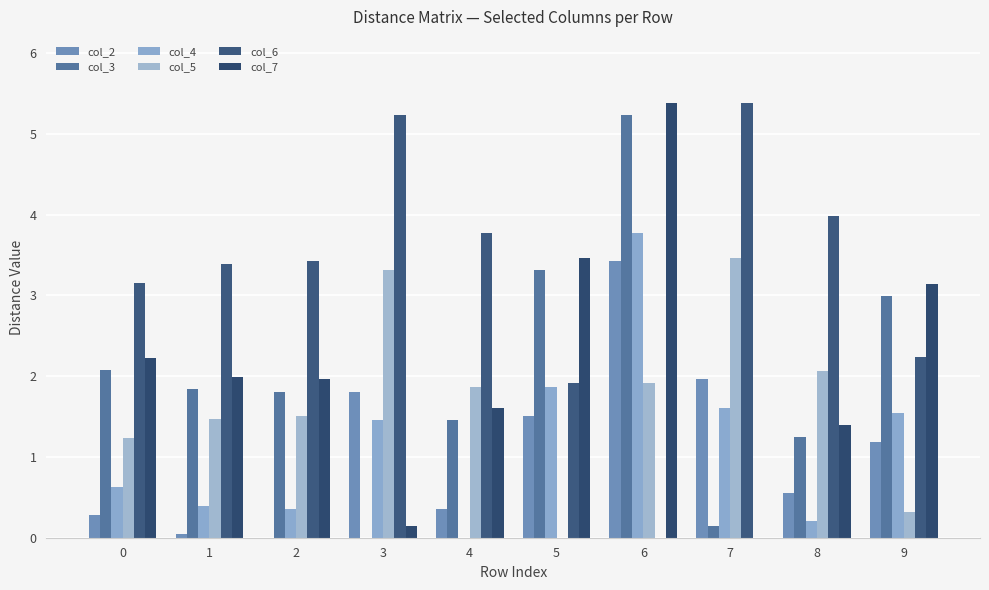

At which category is the sum across all series the highest?

6